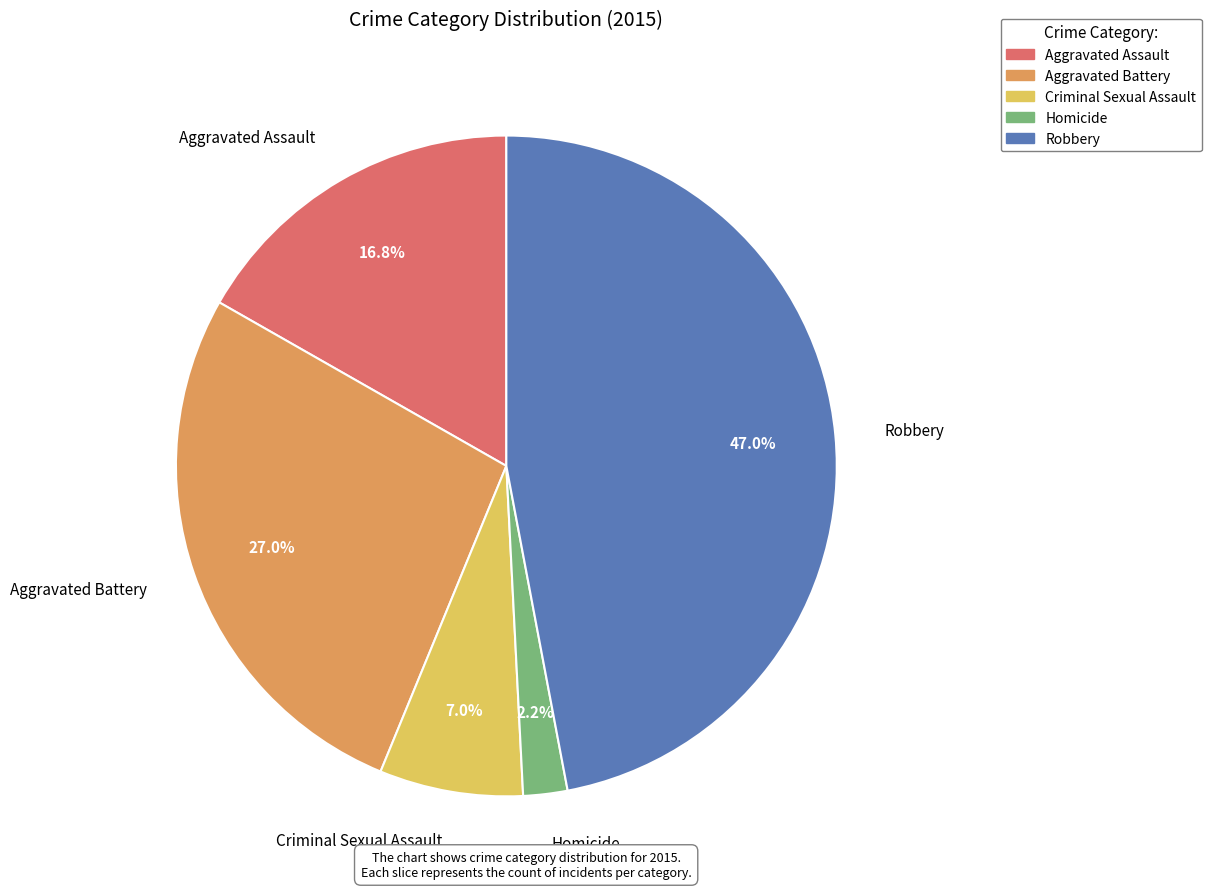

Do Robbery and Aggravated Battery together represent more than half of the pie?

Yes